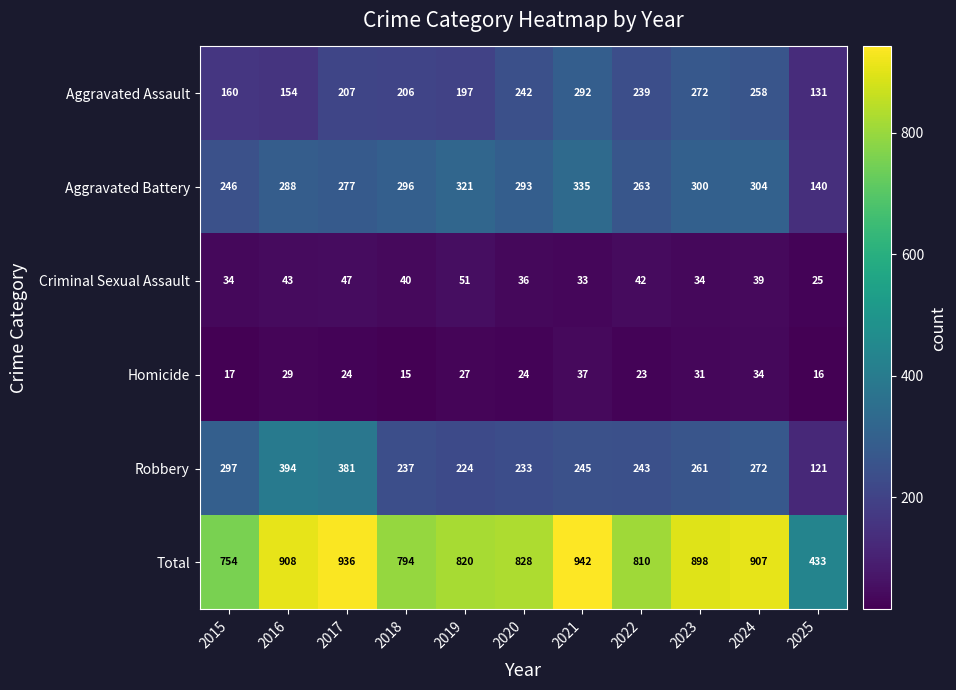

True or false: Total has a value of 828 at 2020.

True